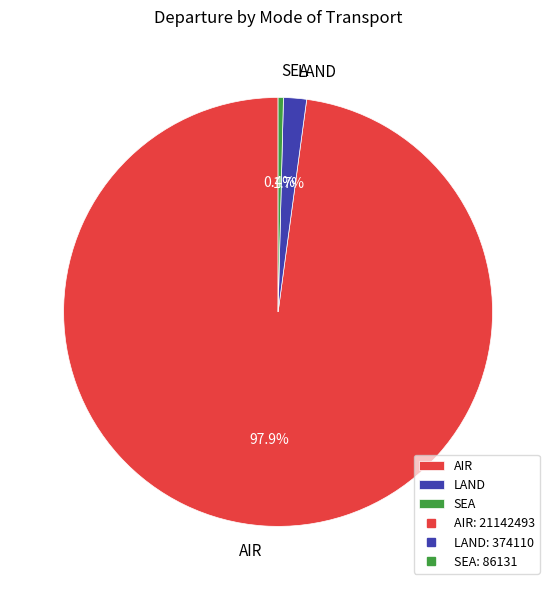

To the nearest percent, what is the combined percentage of AIR and LAND?

100%